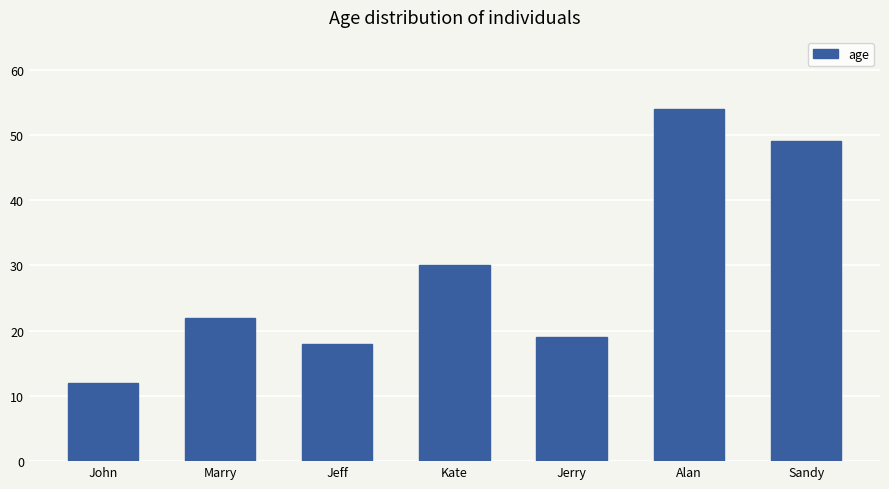

Which label corresponds to the smallest value in the chart?

John